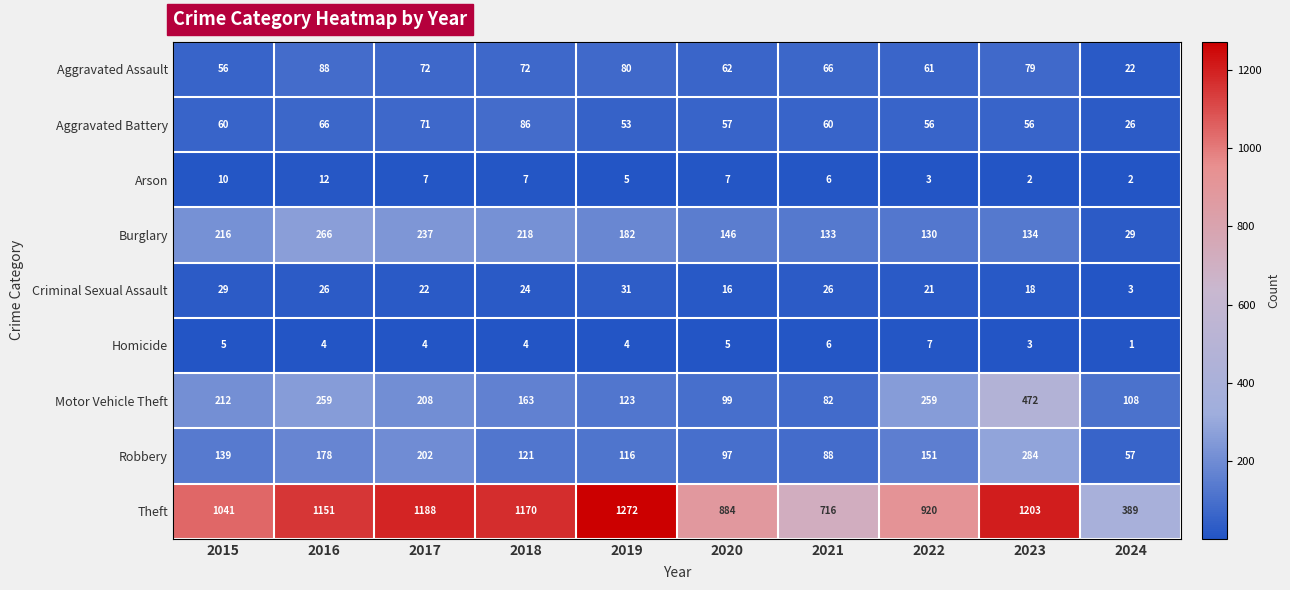

What is the approximate value of Motor Vehicle Theft at 2015, to the nearest 50?

200